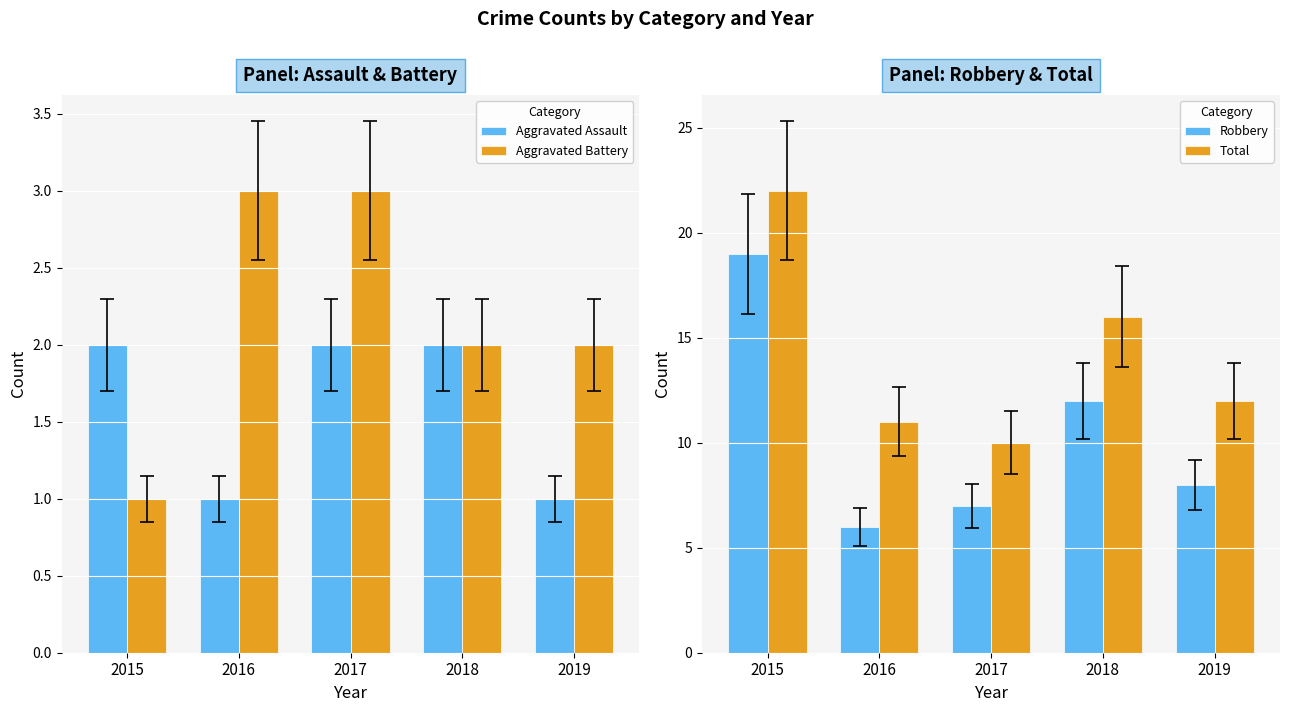

Is the value of Aggravated Battery at 2016 greater than the value of Aggravated Assault at 2018?

Yes